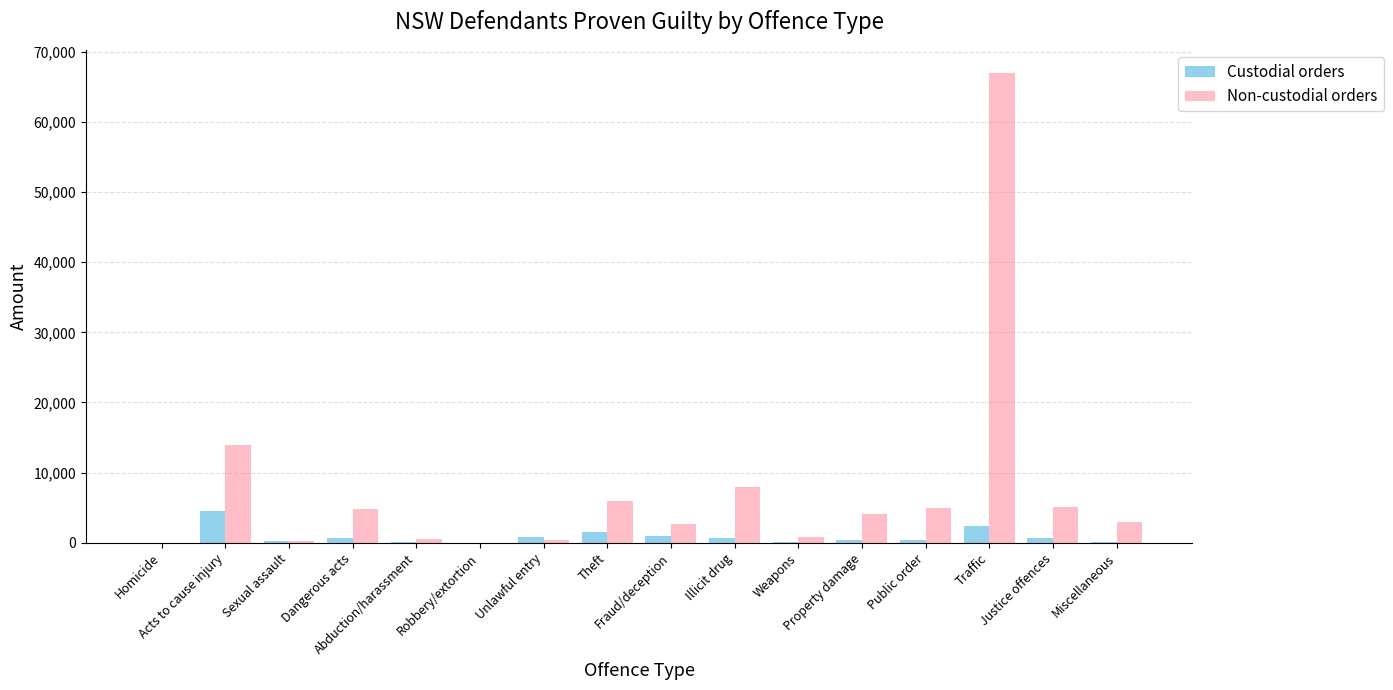

Is it true that Custodial orders equals 764 at Unlawful entry?

True